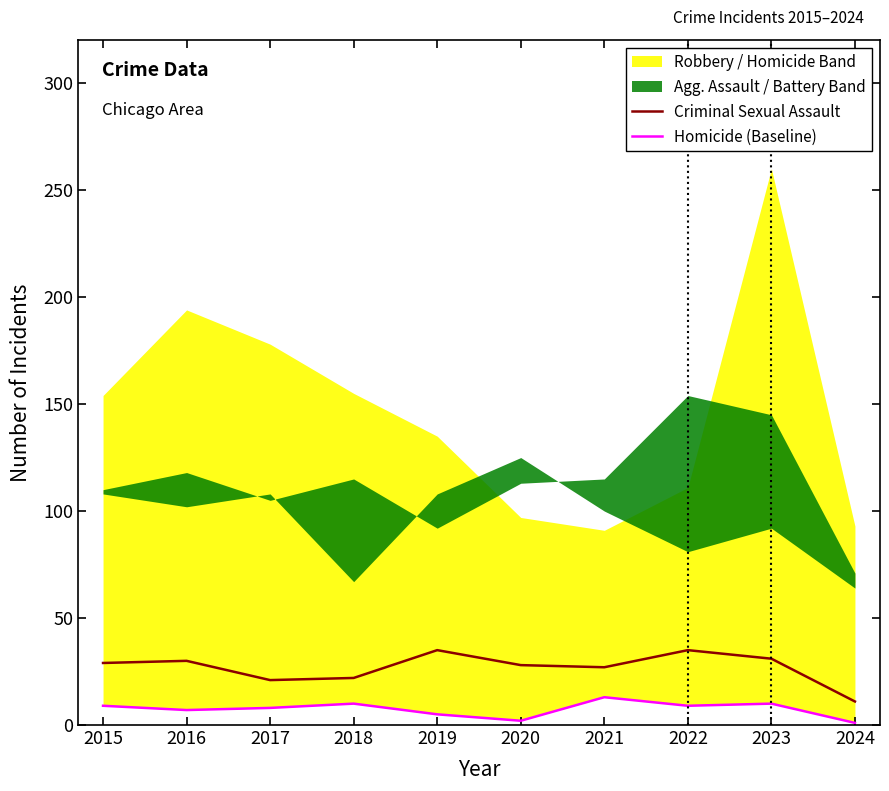

Reading left to right, extract all data points from this chart.

Criminal Sexual Assault: 2015=29	2016=30	2017=21	2018=22	2019=35	2020=28	2021=27	2022=35	2023=31	2024=11
Homicide (Baseline): 2015=9	2016=7	2017=8	2018=10	2019=5	2020=2	2021=13	2022=9	2023=10	2024=1